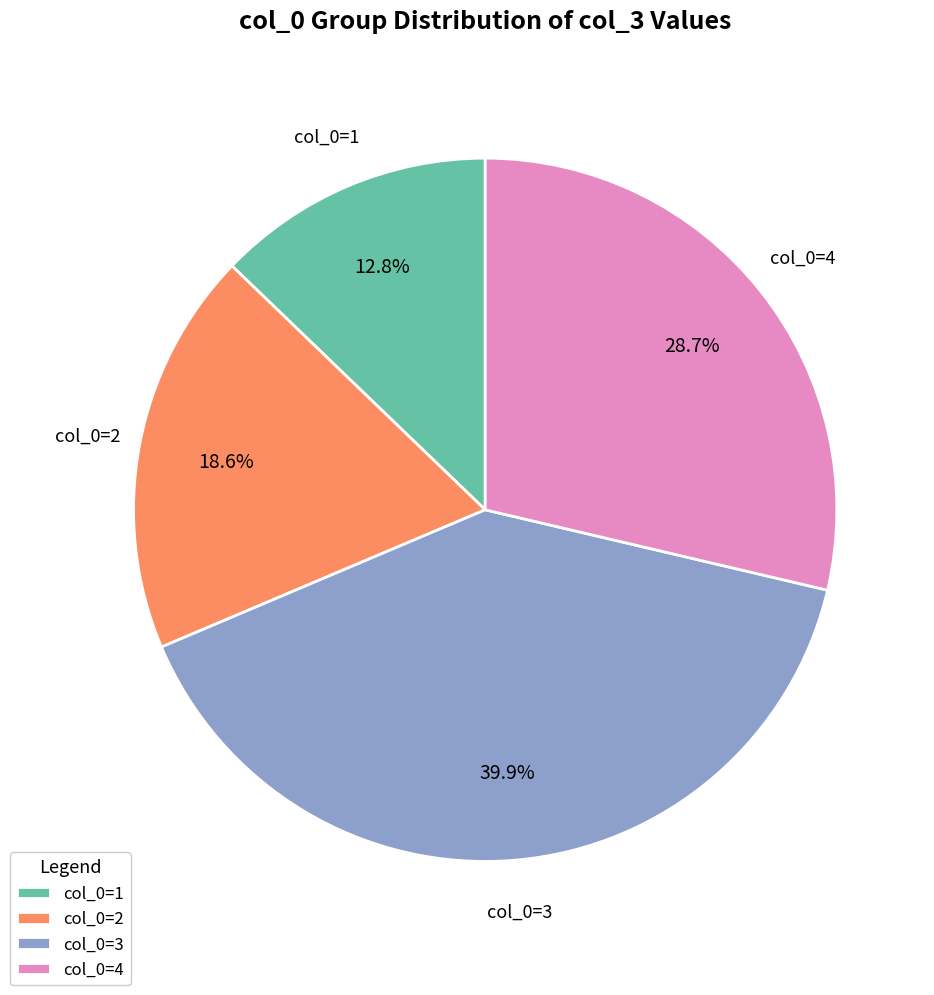

Which slice is the largest?

col_0=3